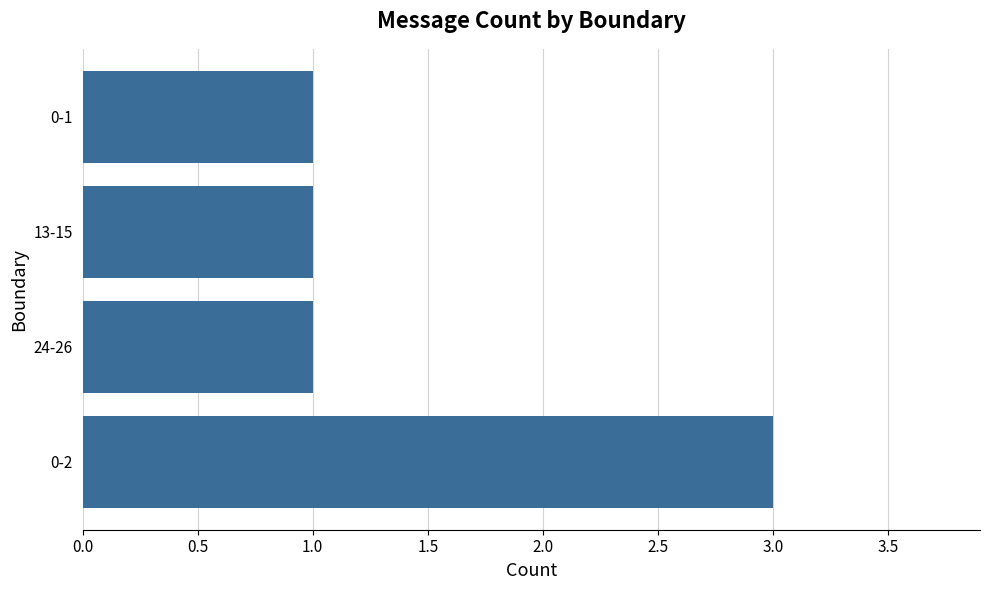

What is the sum of all values?

6